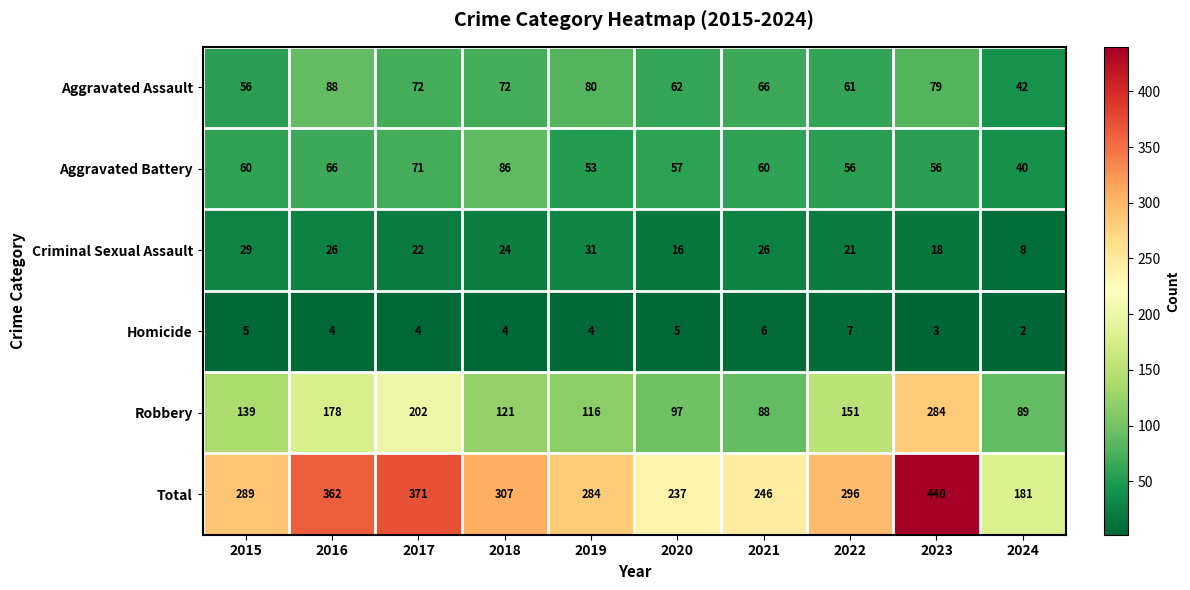

The value of Aggravated Battery at 2017 is 108. True or false?

False